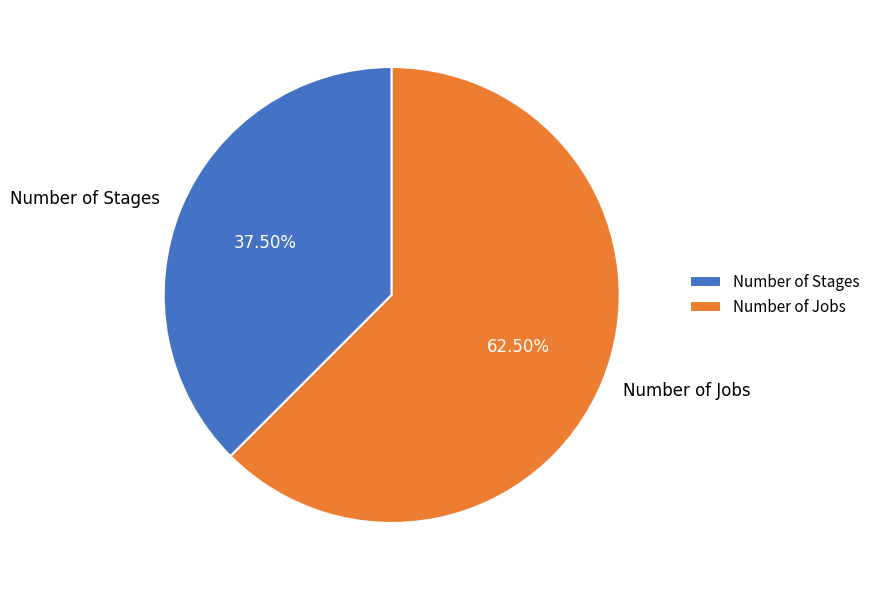

How many segments does this pie chart have?

2